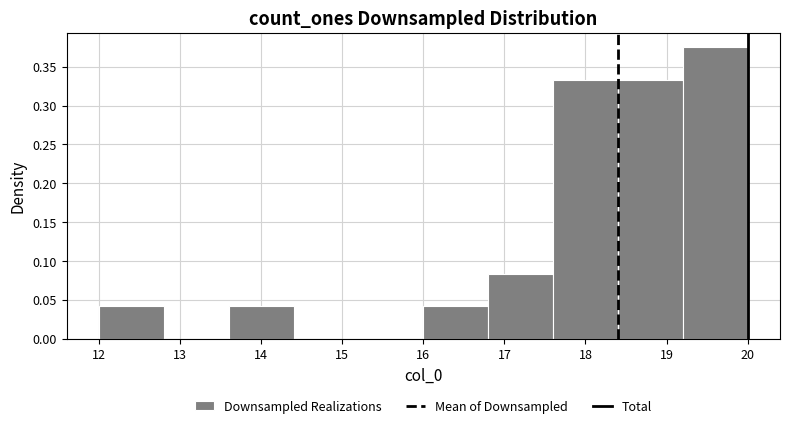

Reading left to right, transcribe this chart: for each bar, give the range it covers on the x-axis and its height. The values are not printed on the chart, so give them approximately, as read against the axis.

12.0 to 12.8: 0.040
12.8 to 13.6: 0
13.6 to 14.4: 0.040
14.4 to 15.2: 0
15.2 to 16.0: 0
16.0 to 16.8: 0.040
16.8 to 17.6: 0.085
17.6 to 18.4: 0.335
18.4 to 19.2: 0.335
19.2 to 20.0: 0.375